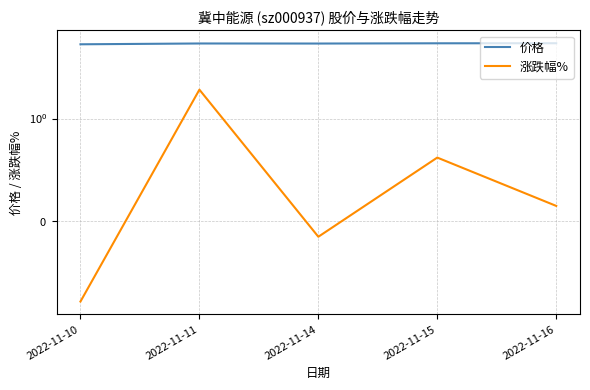

What is the difference between the 价格 values at 2022-11-14 and 2022-11-10?

0.1